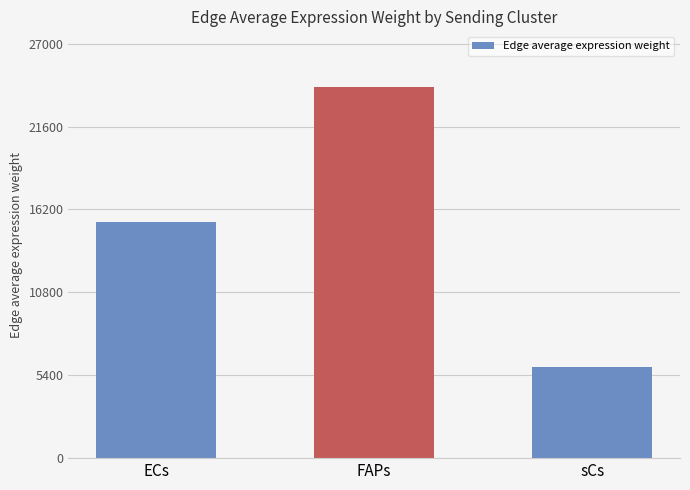

Rank the categories by value from lowest to highest.

sCs, ECs, FAPs